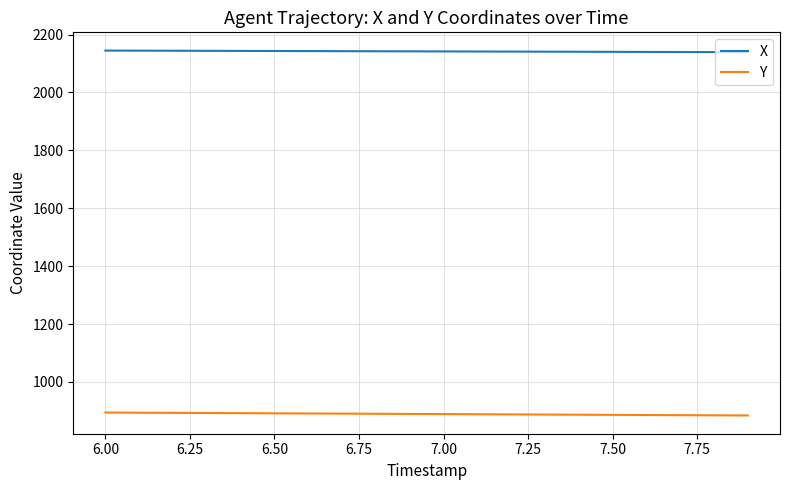

List the series in order of their peak value, highest first.

X, Y